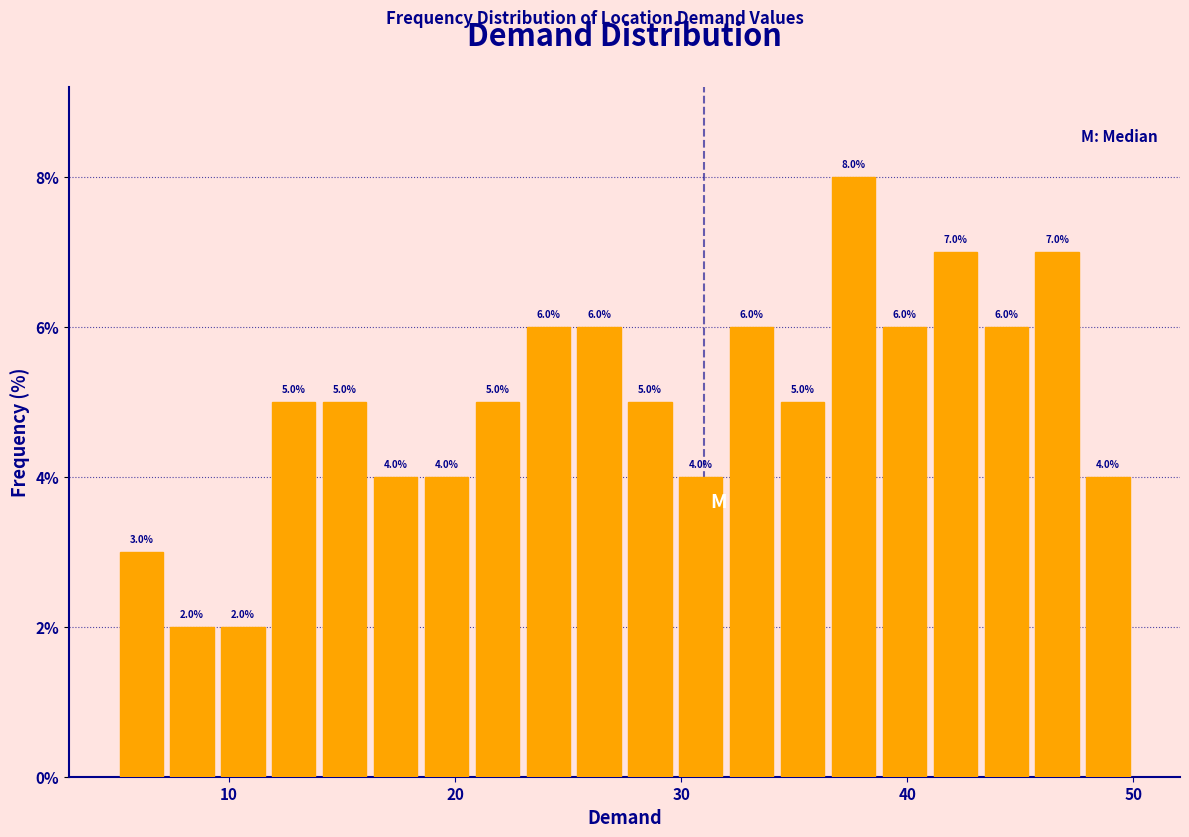

Around what value on the x-axis is the tallest bar? Give the approximate position of its centre, as read against the axis.

38